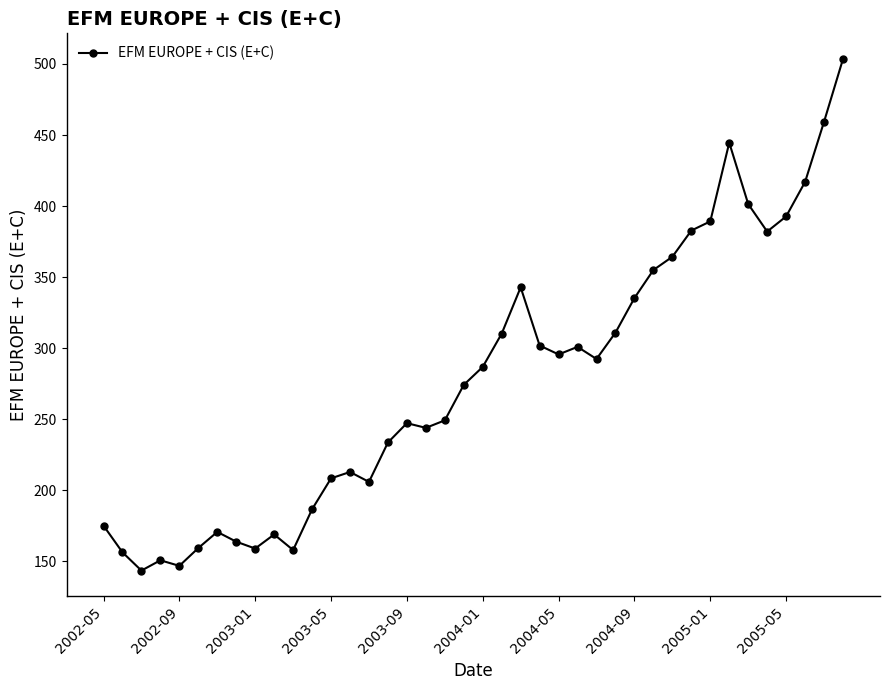

What is the difference between the maximum and minimum values?

360.1